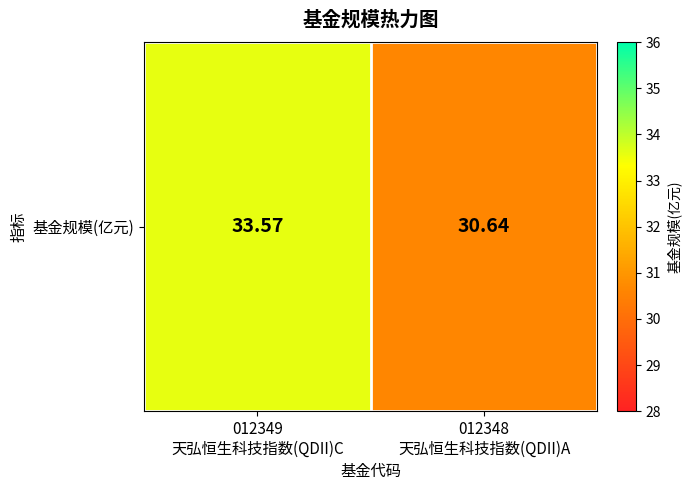

What is the difference between the maximum and minimum values?

2.9